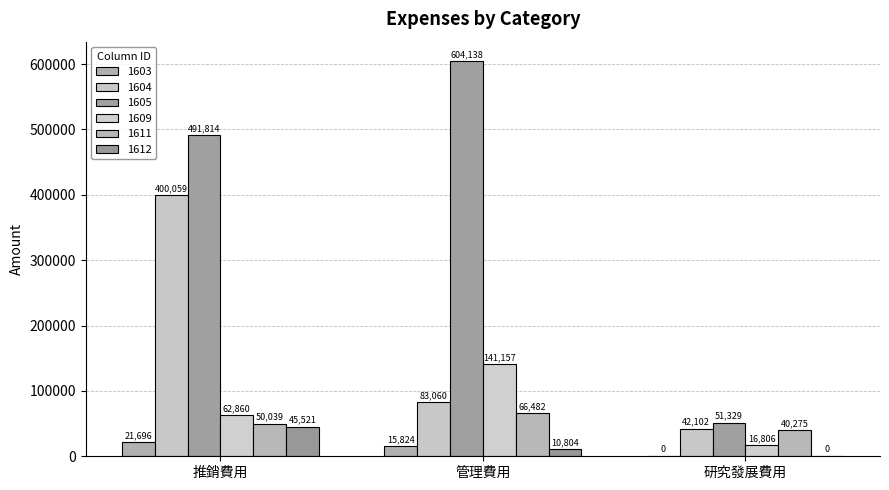

At which label does 1609 reach its peak?

管理費用